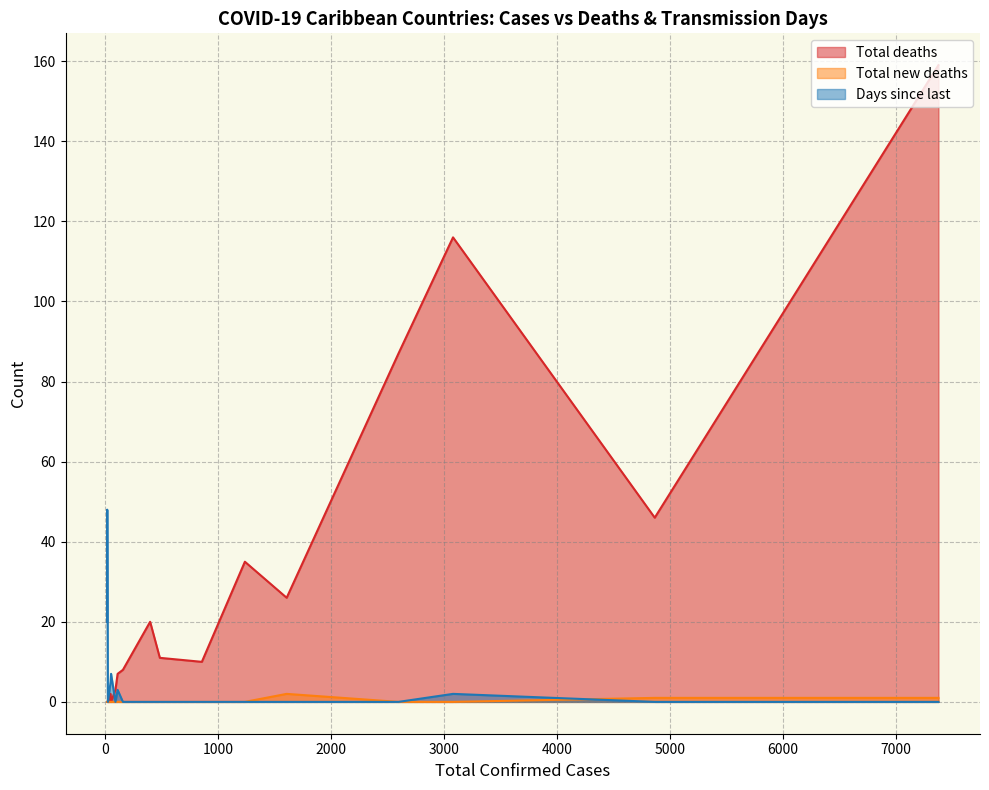

What are all the series names shown in the legend?

Total deaths, Total new deaths, Days since last